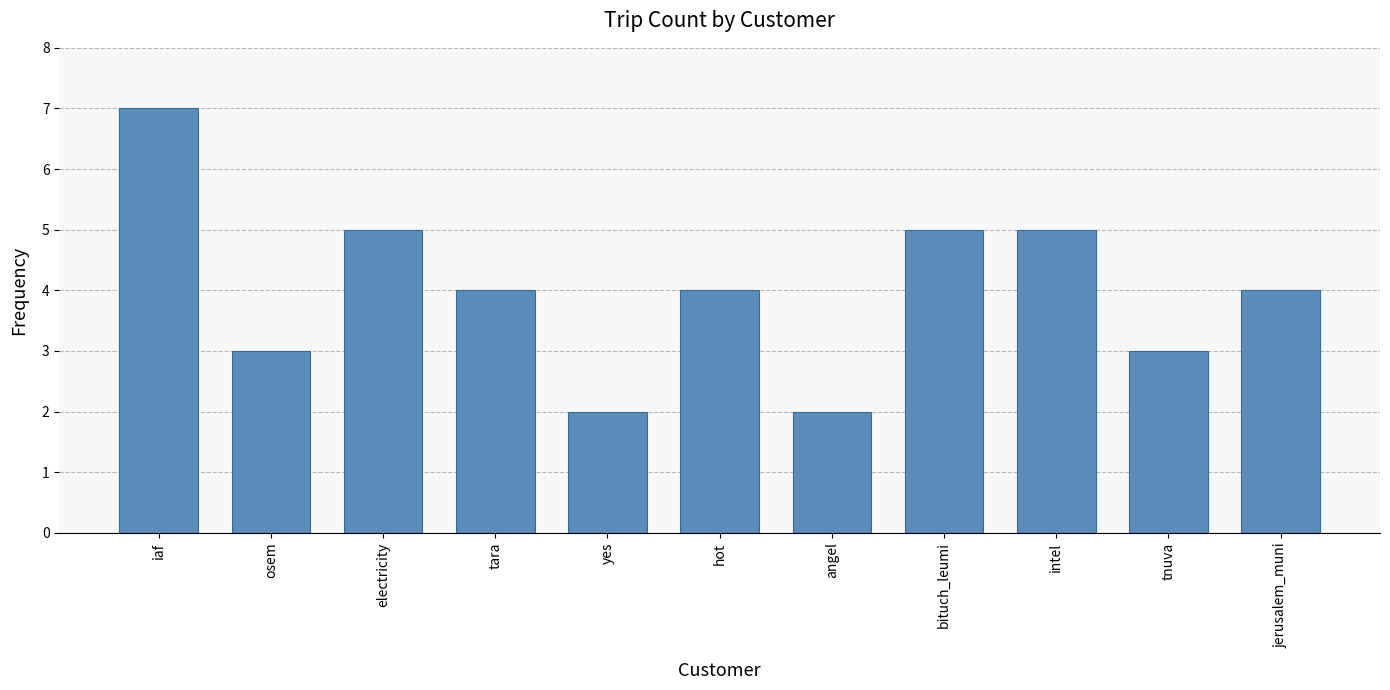

What is the smallest value displayed?

2